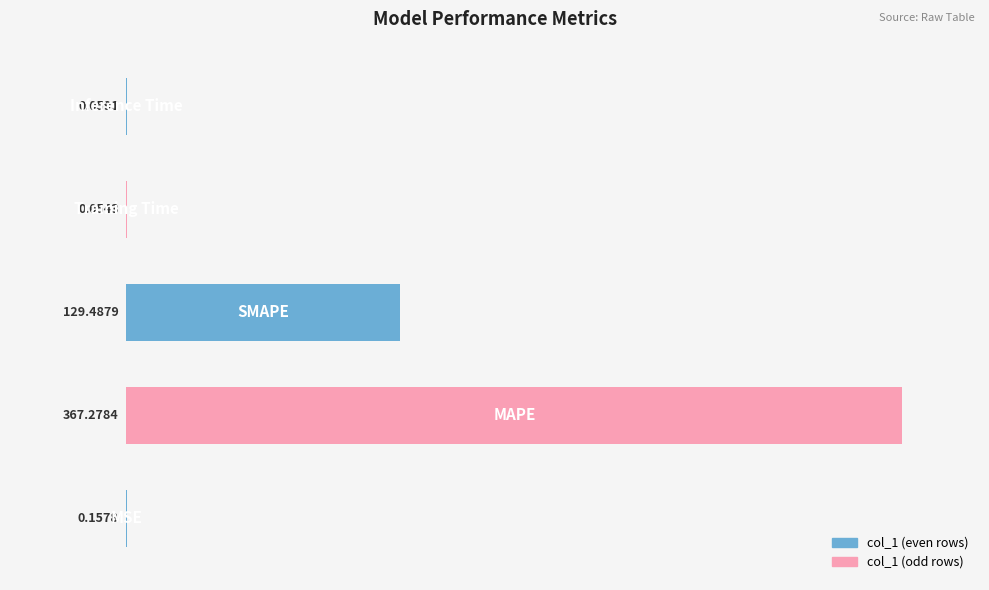

What is the sum of all values?

497.0